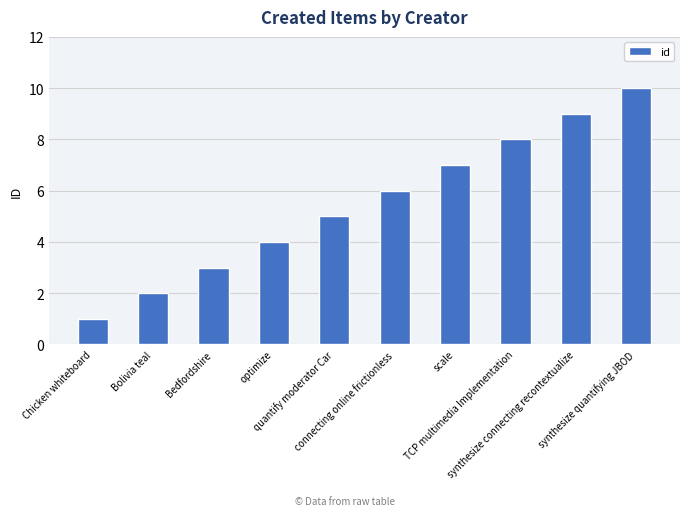

Count the values in the range 3 to 8.

6